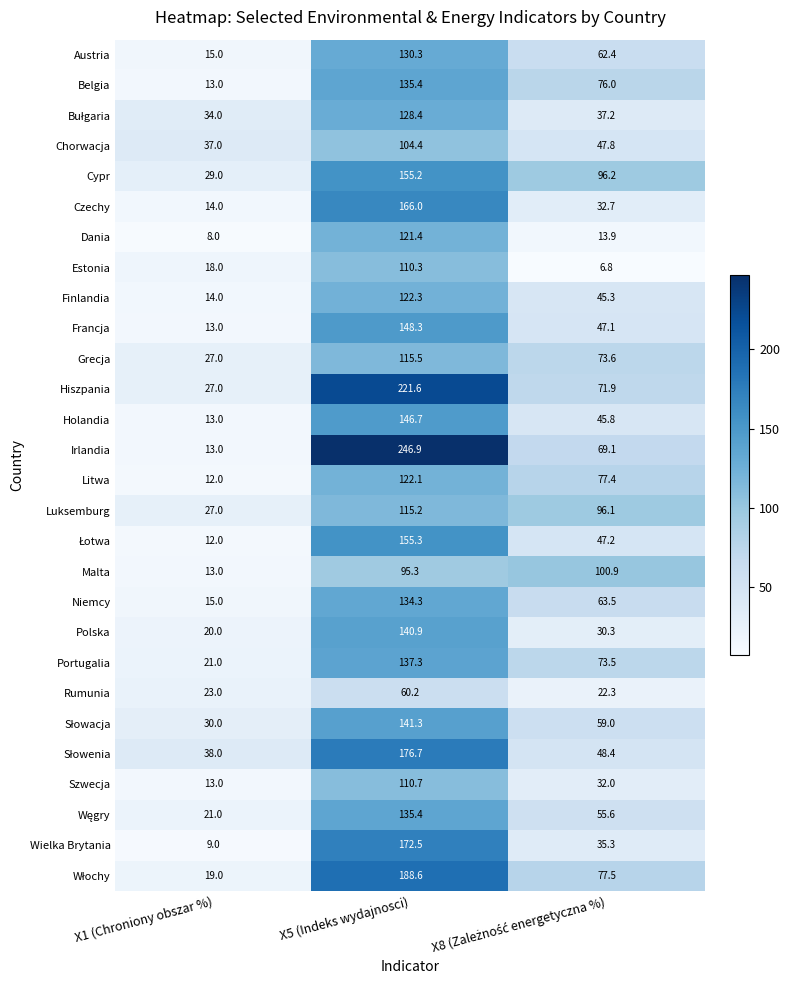

How many data points does each series have?

3